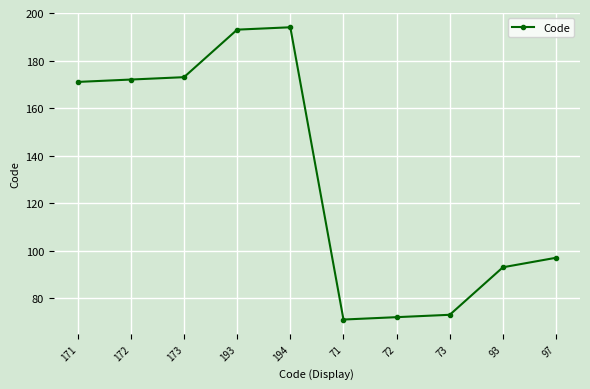

Does the chart display data point markers on the line(s)?

Yes